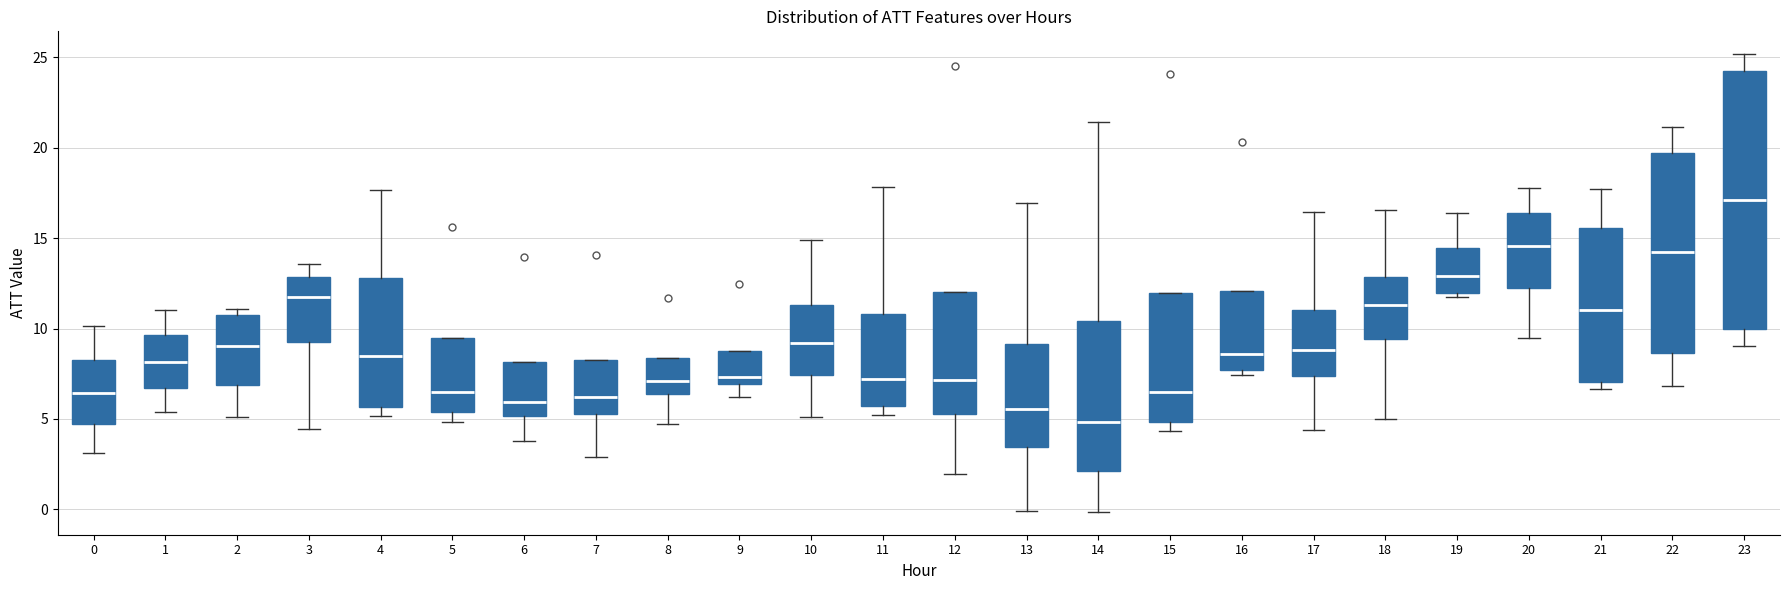

Where does the upper whisker of the box at x = 1 end on the y-axis? The values are not printed on the chart, so give them approximately, as read against the axis.

11.0